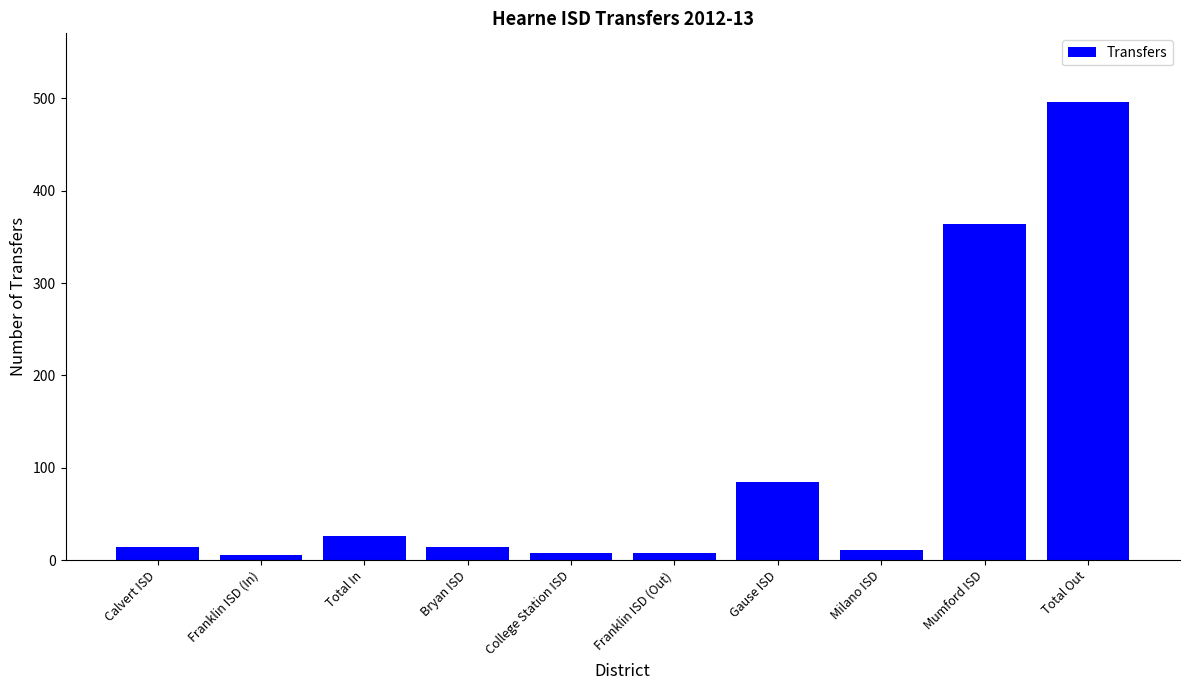

What is the change in value from Total In to Total Out?

+470